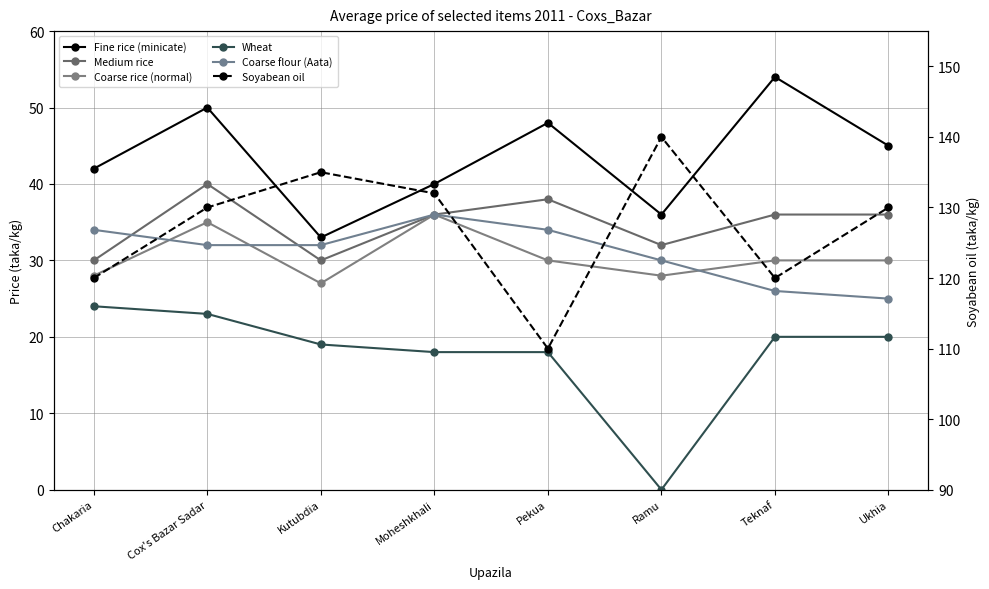

True or false: Soyabean oil and Medium rice intersect in this chart.

False